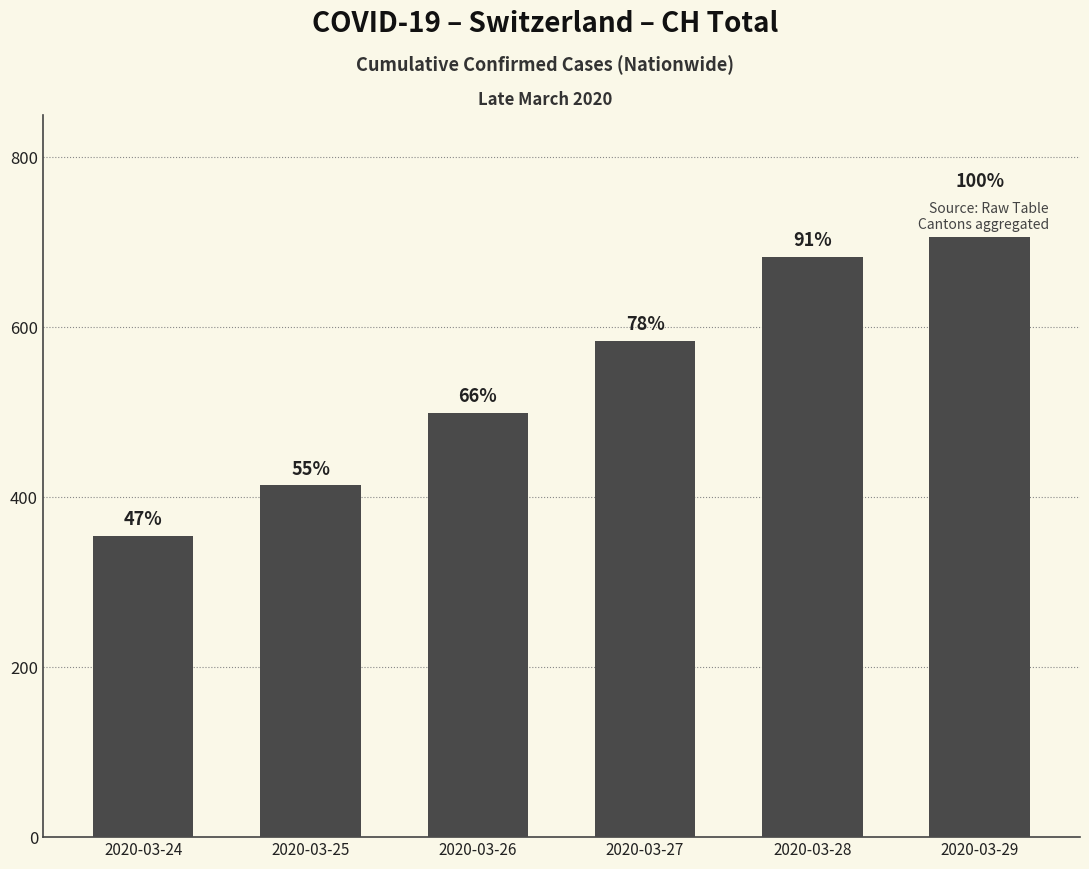

True or false: the data shows 547 at 2020-03-24.

False